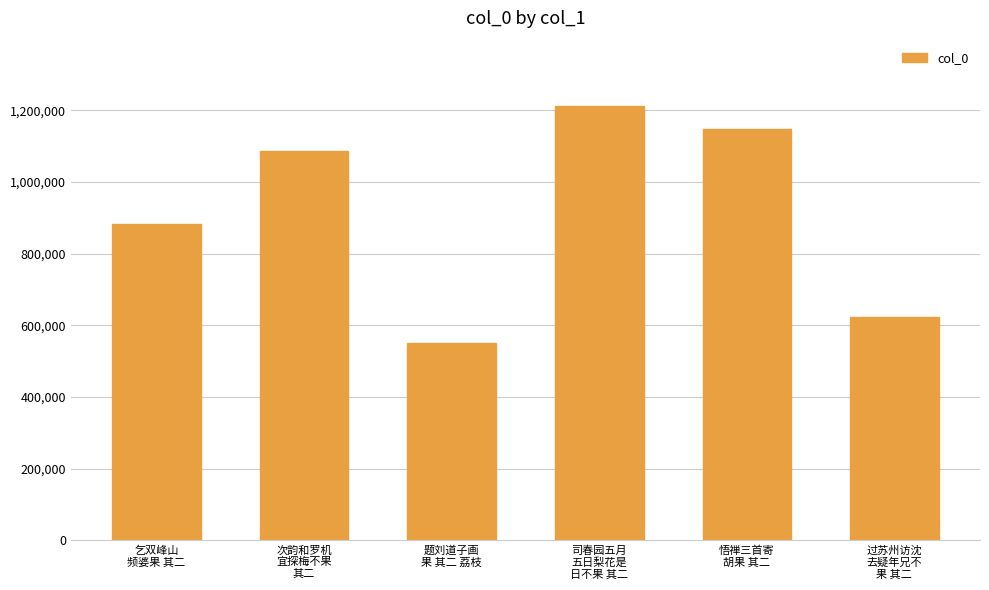

Rank the categories by value from lowest to highest.

题刘道子画
果 其二 荔枝, 过苏州访沈
去疑年兄不
果 其二, 乞双峰山
频婆果 其二, 次韵和罗机
宜探梅不果
其二, 悟禅三首寄
胡果 其二, 司春园五月
五日梨花是
日不果 其二